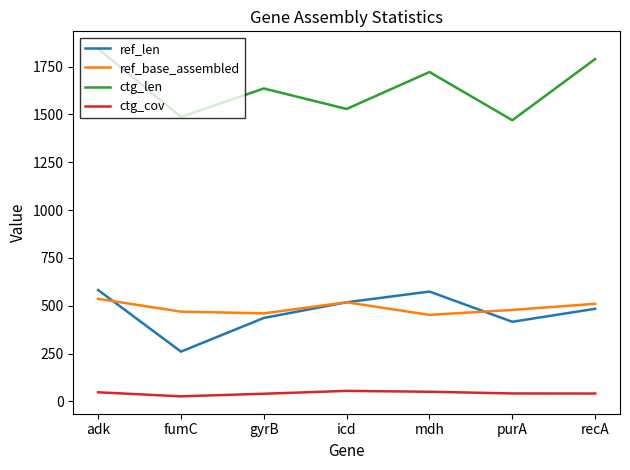

What is the minimum value for ref_len?

260.0